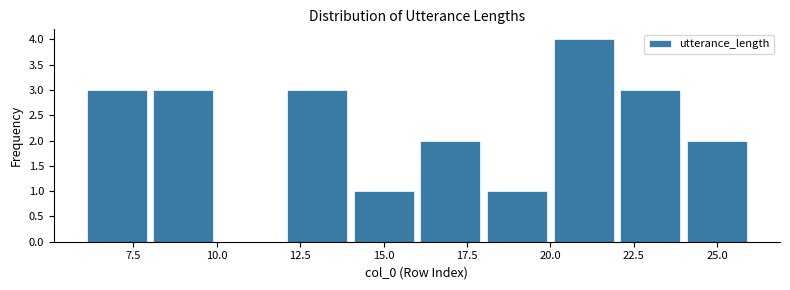

How tall is the bar that spans 16 to 18 on the x-axis? The values are not printed on the chart, so give them approximately, as read against the axis.

2